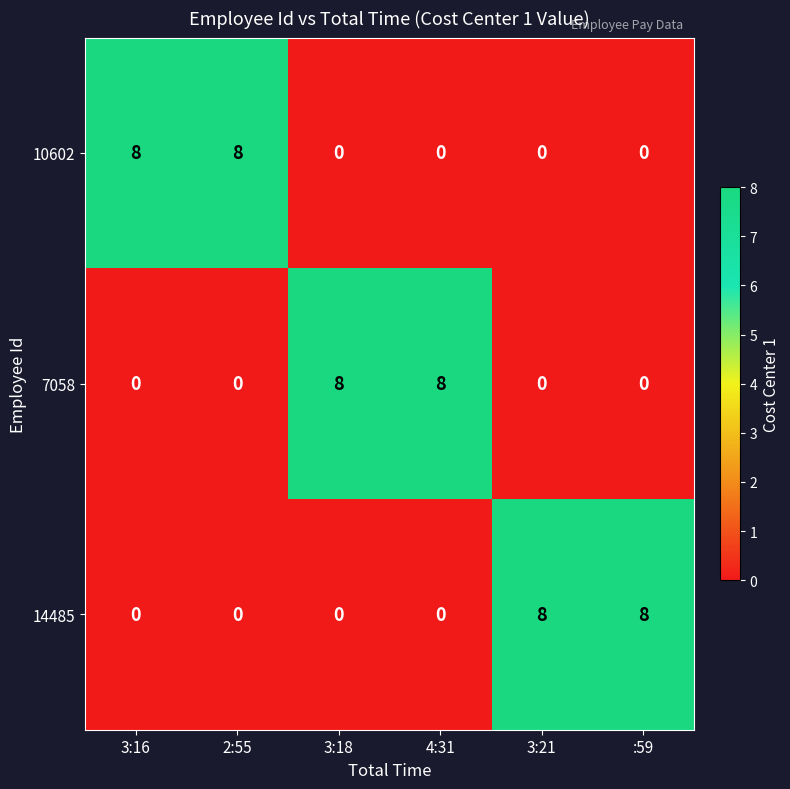

What is the difference between the maximum and second lowest values in the 7058 series?

8